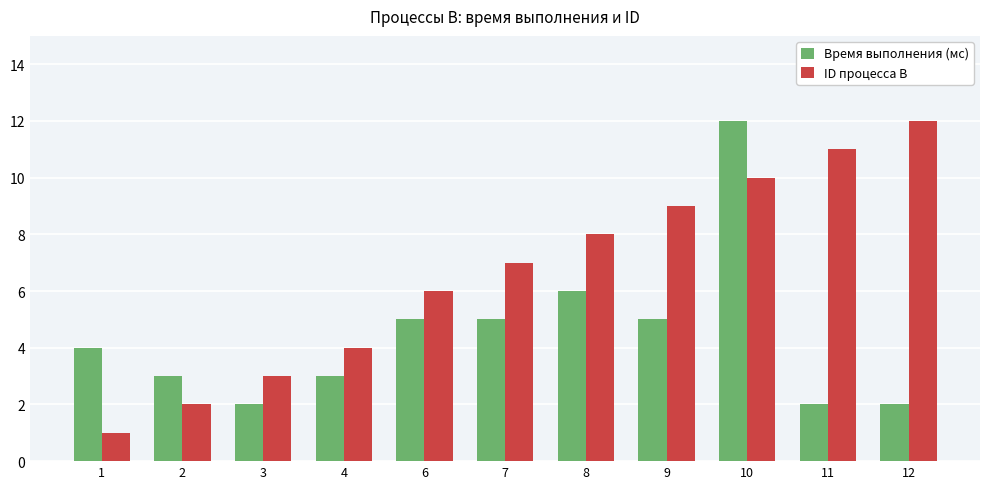

What is the sum of all Время выполнения (мс) values?

49